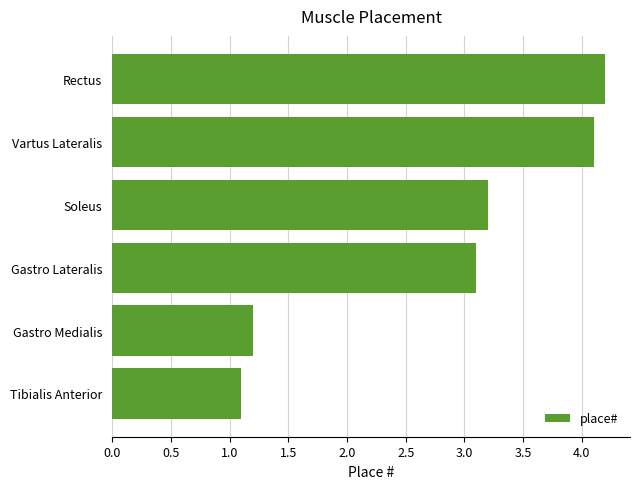

The value at Gastro Medialis is 1.2. True or false?

True